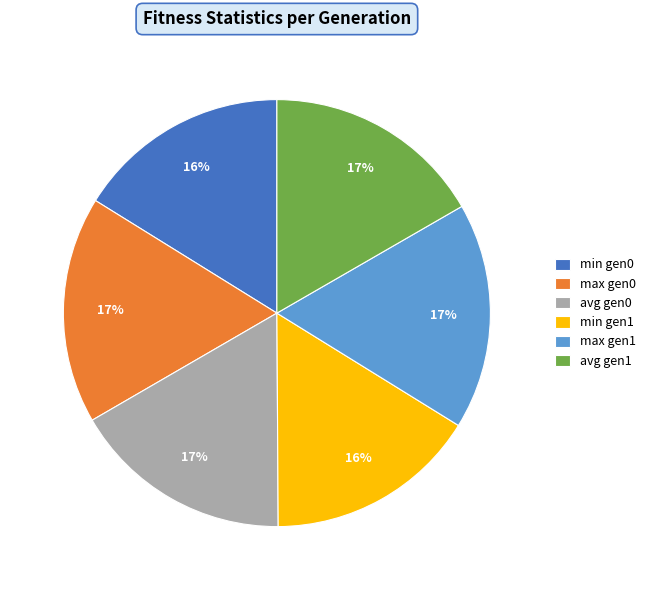

Does max gen1 represent more than half of the total?

No